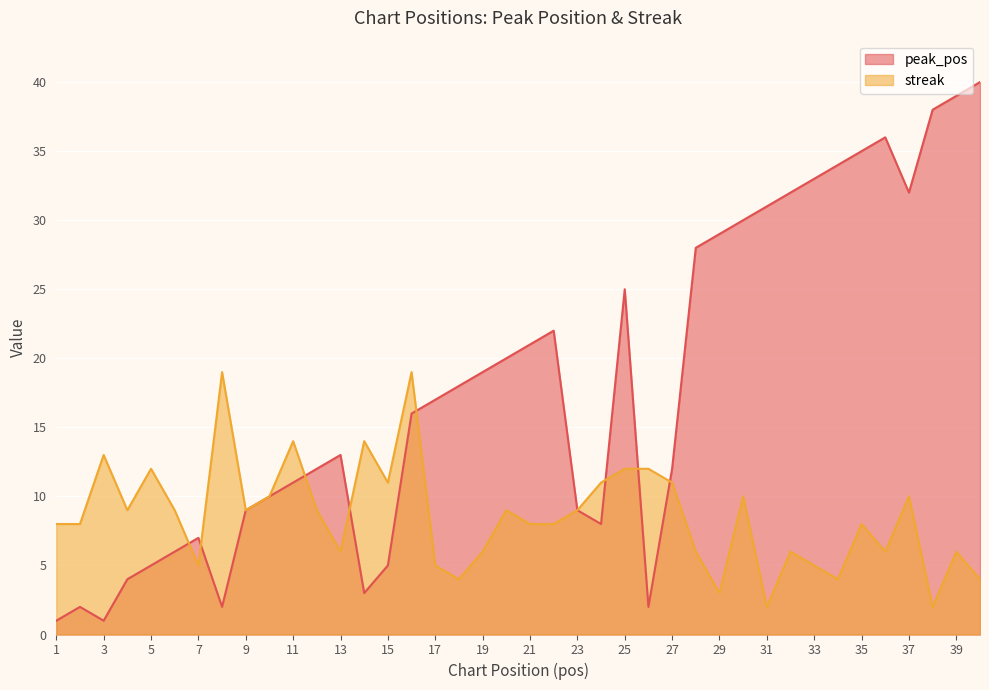

What is the difference between the maximum and second lowest values in the peak_pos series?

39